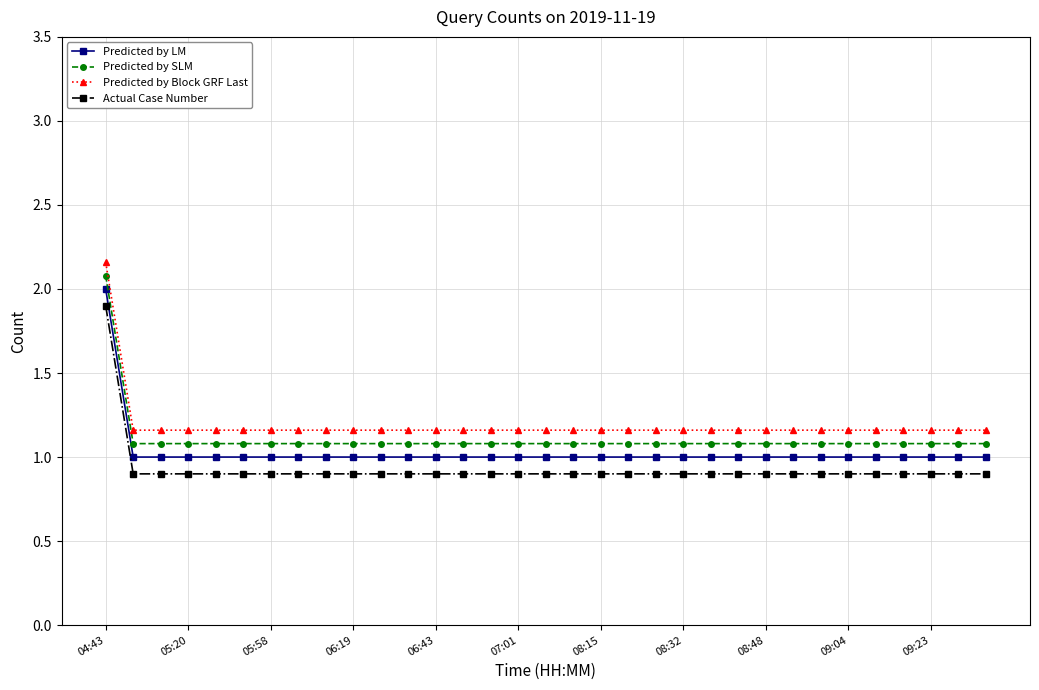

What is the maximum value for Predicted by SLM?

2.1